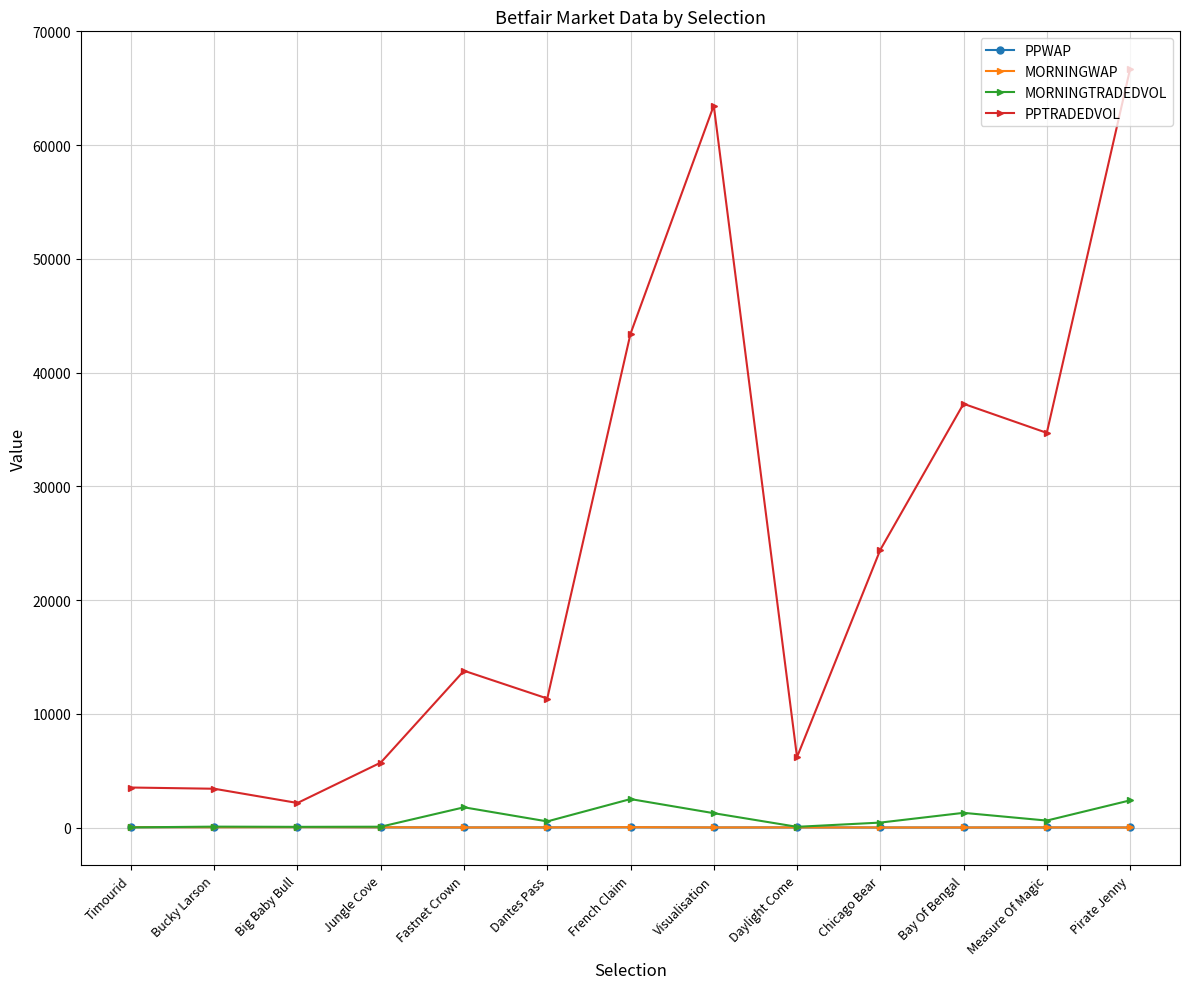

What are all the series names shown in the legend?

PPWAP, MORNINGWAP, MORNINGTRADEDVOL, PPTRADEDVOL